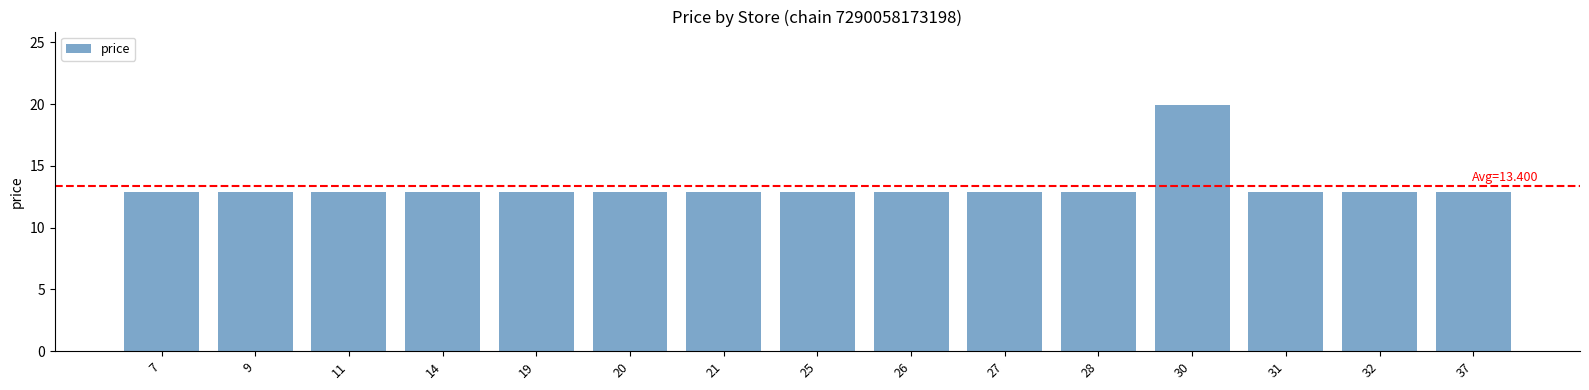

Does the chart contain stacked bars?

No